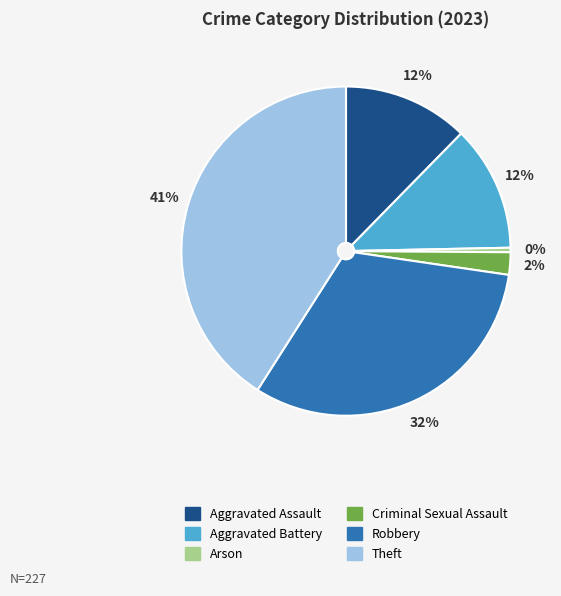

Is the sum of Arson and Aggravated Assault greater than half?

No